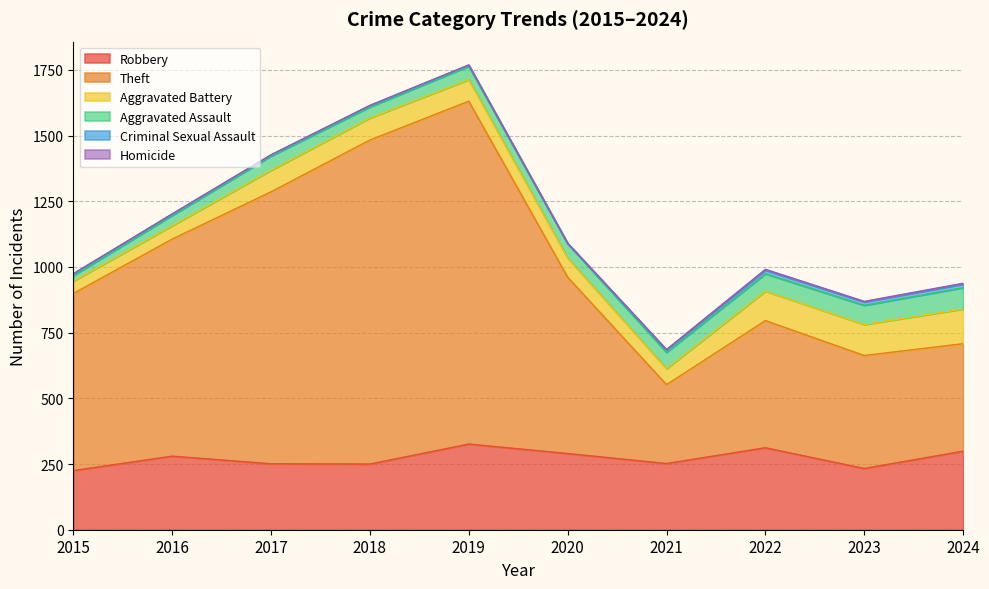

Which series ends up on top after the final intersection of Homicide and Criminal Sexual Assault?

Criminal Sexual Assault